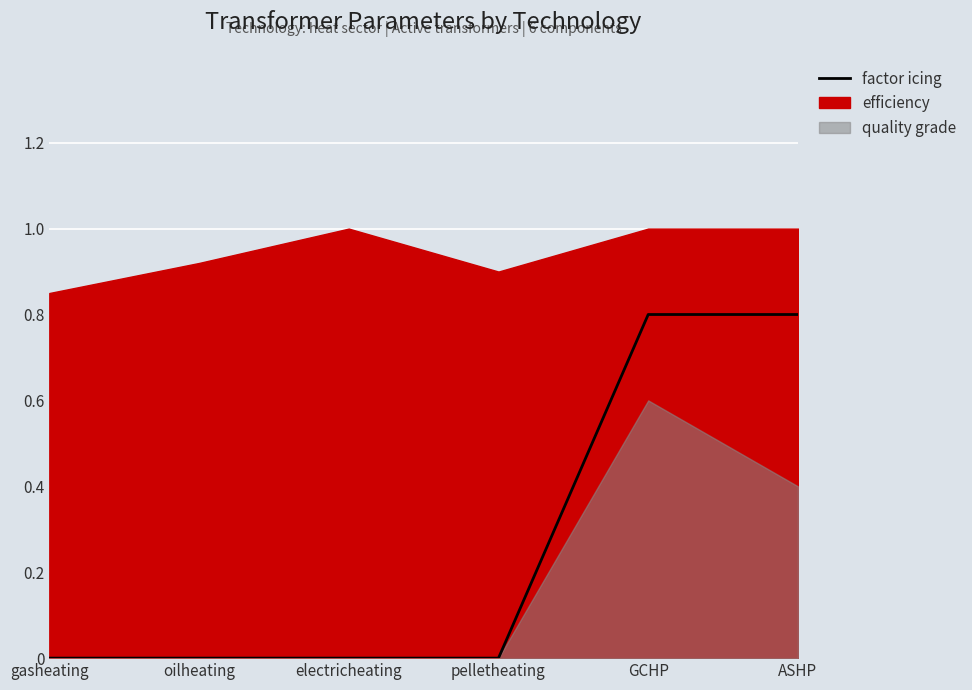

Which category has the lowest value across all series?

gasheating